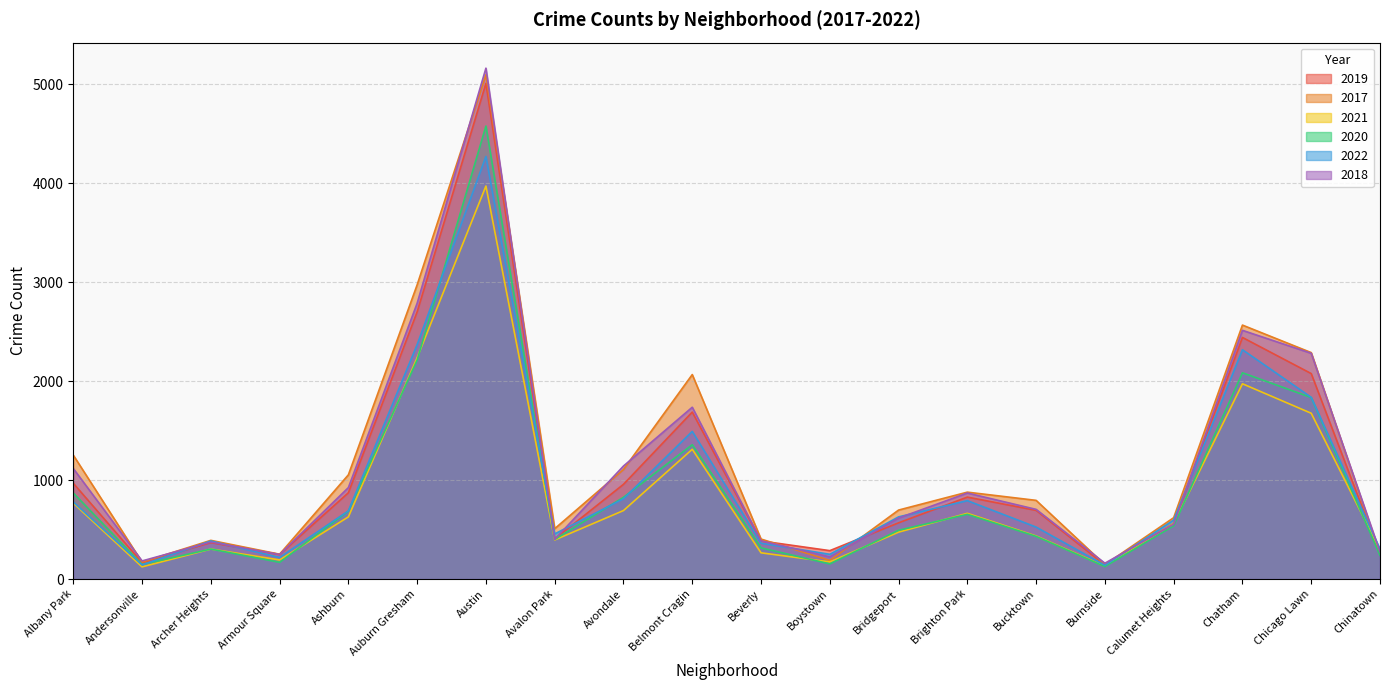

At which category is the sum across all series the highest?

Austin